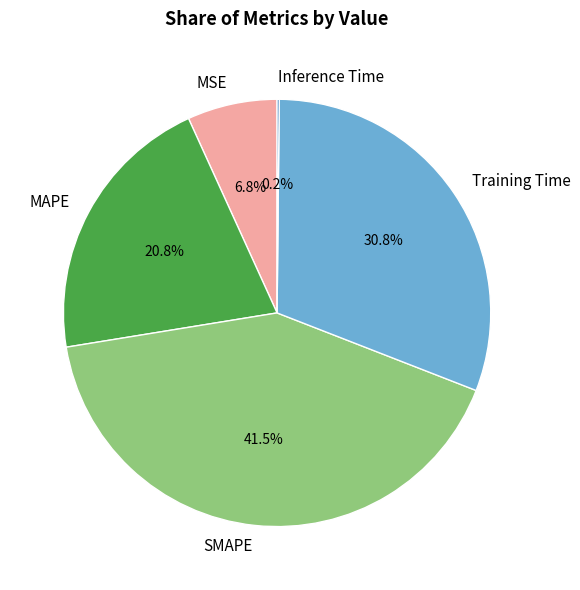

What percentage is the MSE slice, to the nearest percent?

7%